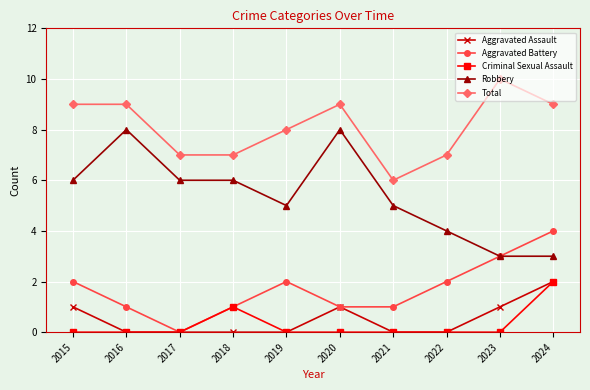

True or false: Robbery has a value of 1 at 2023.

False